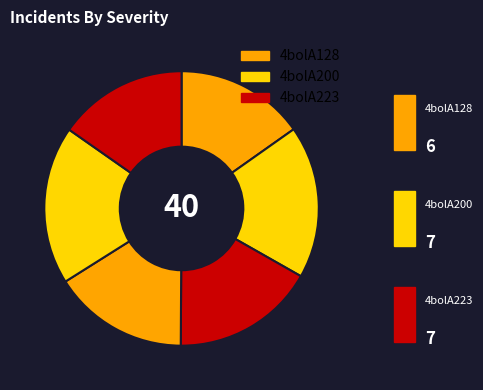

How many slices are in this pie chart?

6